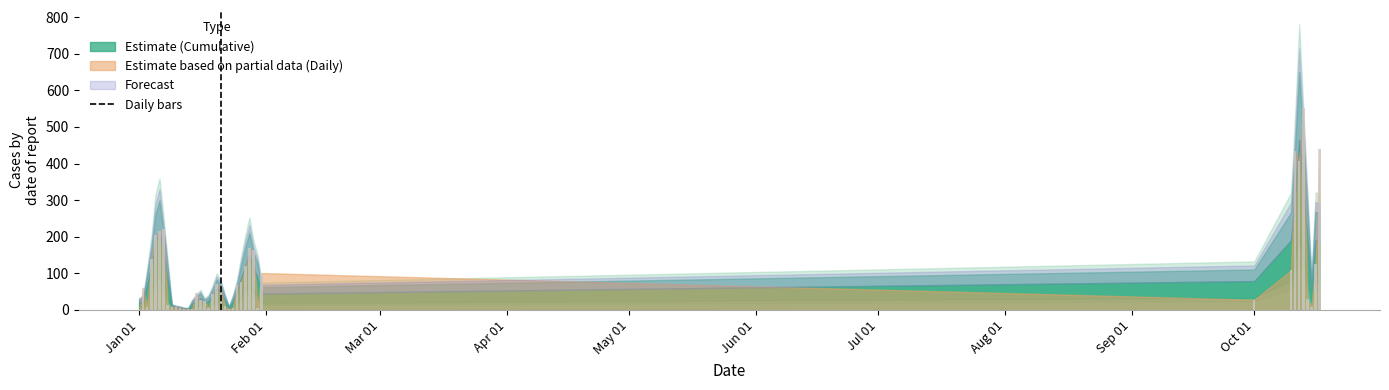

What is the sum of all values?

4034